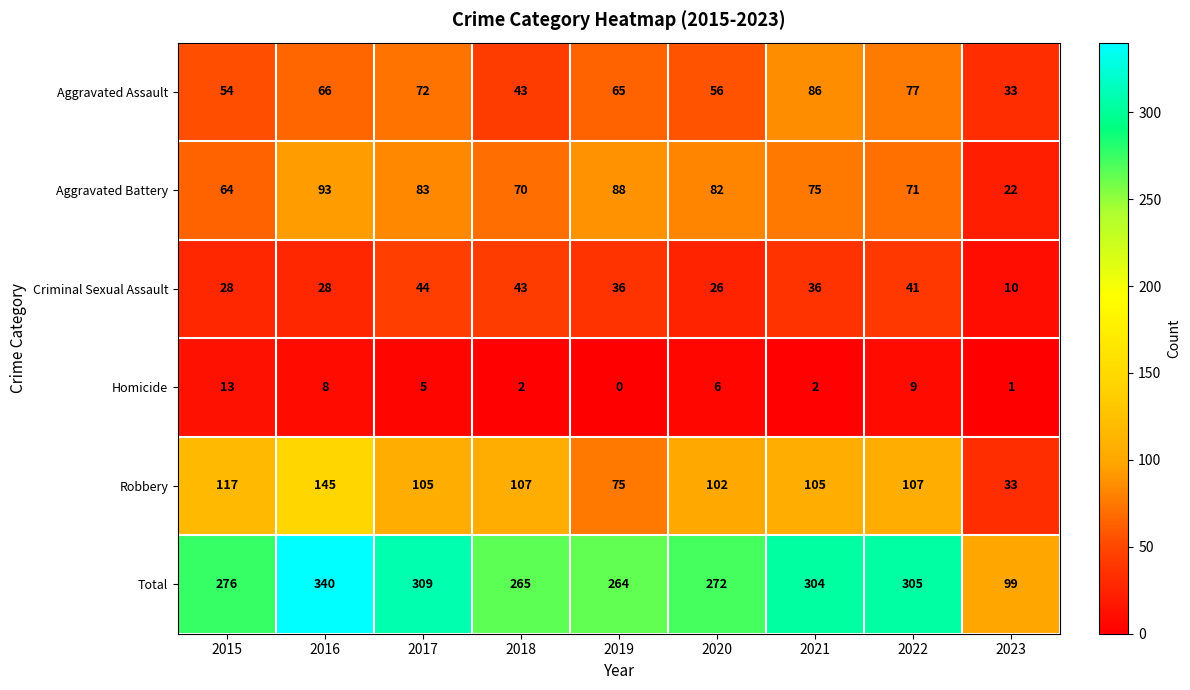

True or false: Aggravated Assault has a value of 29 at 2021.

False